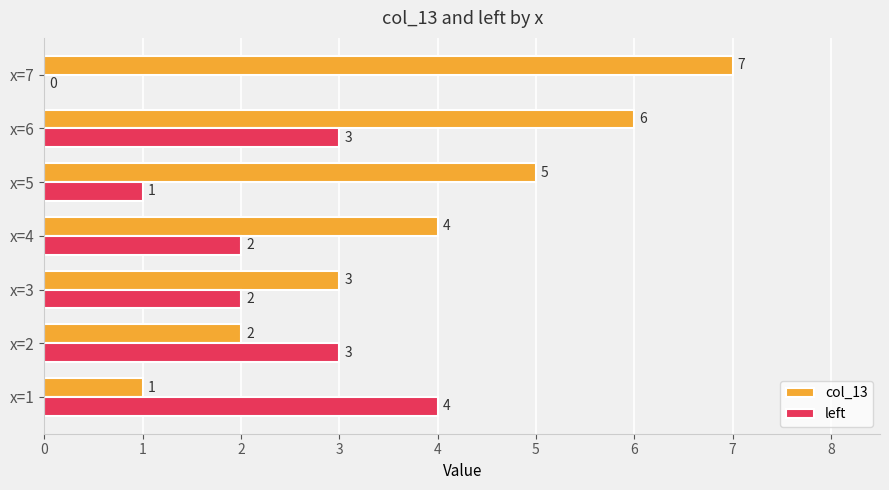

What is the sum of the col_13 values at x=5 and x=3?

8